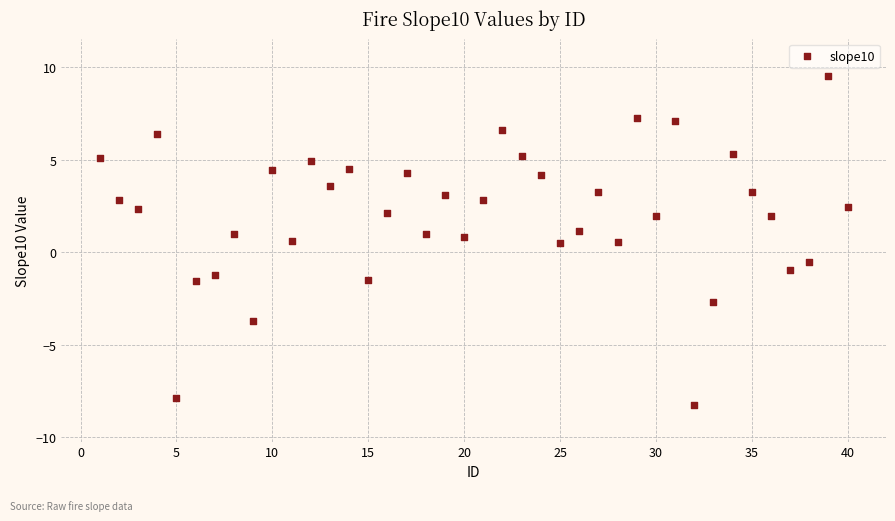

What is the range of X values (max minus min)?

39.0